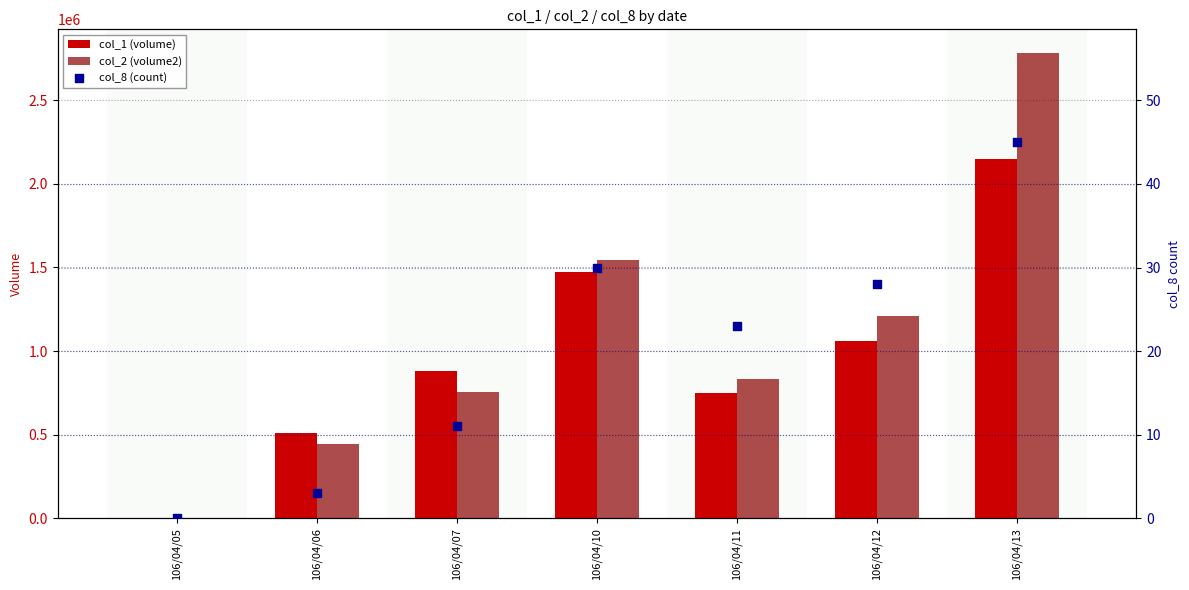

What are all the series names shown in the legend?

col_1 (volume), col_2 (volume2), col_8 (count)